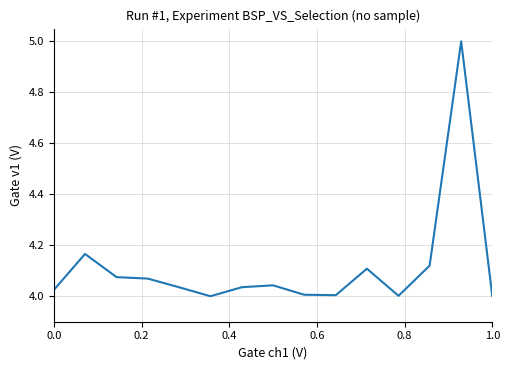

What is the difference between the maximum and minimum values?

1.0